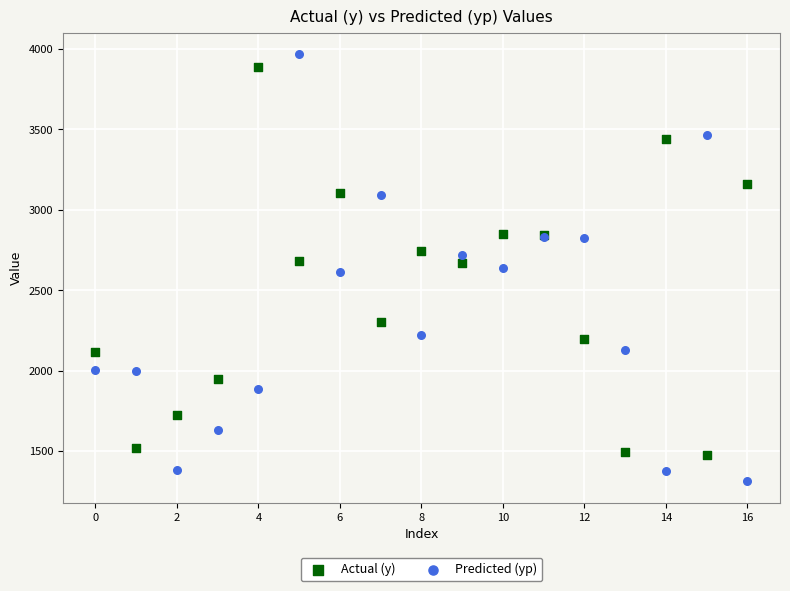

Which series has the largest Y range (max minus min)?

Predicted (yp)